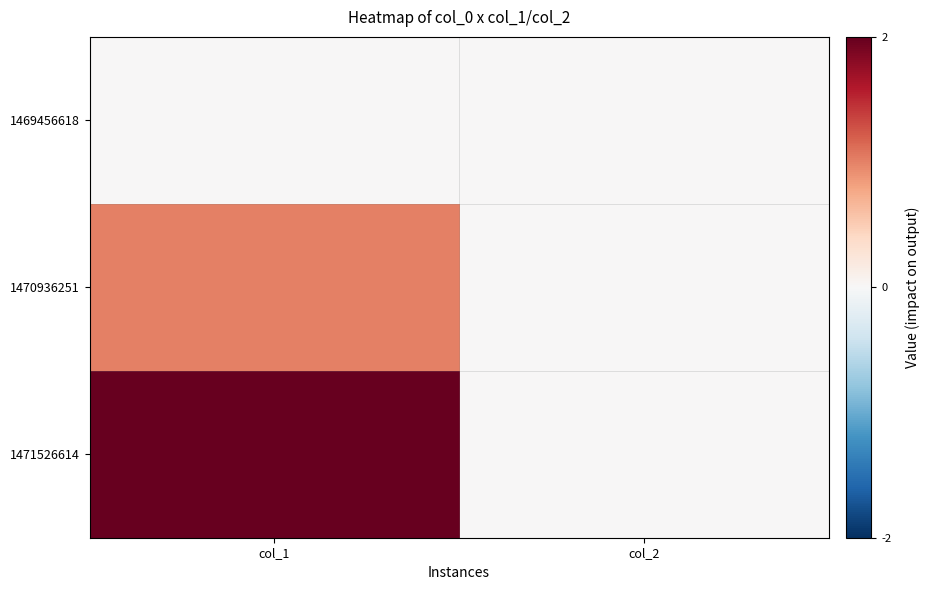

List the series in order of their peak value, lowest first.

1469456618, 1470936251, 1471526614